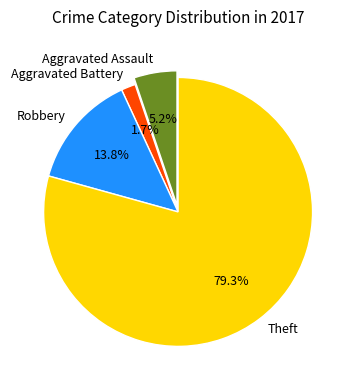

Does any single category account for the majority?

Yes